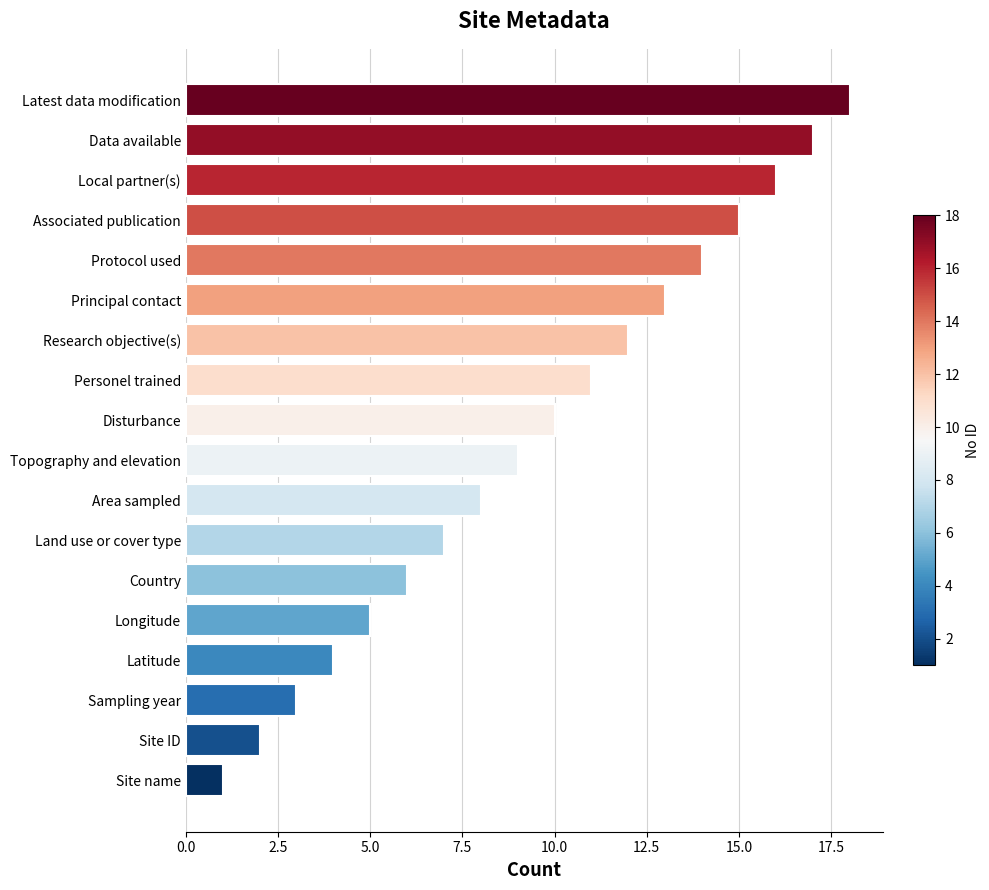

What is the sum of all values?

171